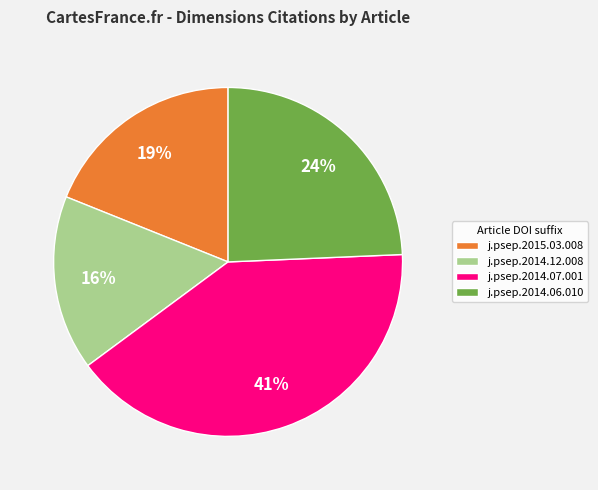

Do j.psep.2014.07.001 and j.psep.2014.12.008 together represent more than half of the pie?

Yes